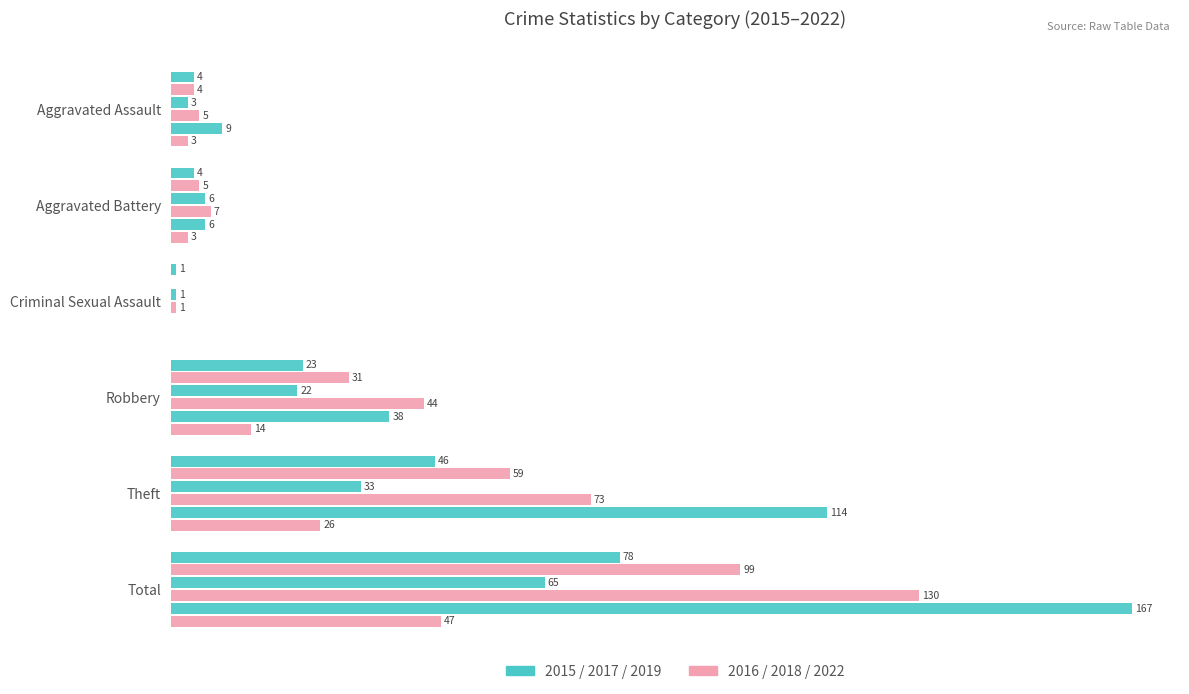

What is the label of the 5th bar from the right?

Aggravated Battery